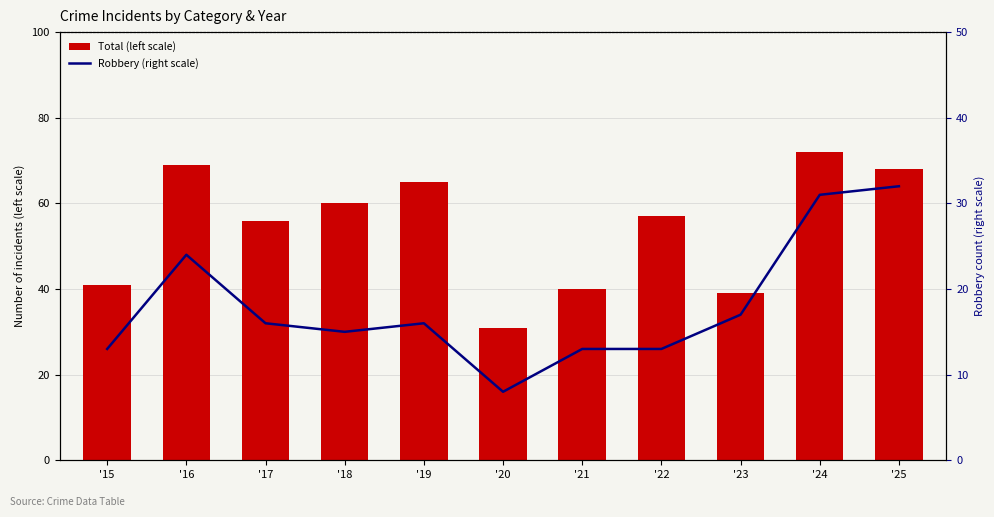

What is the difference between the Total (left scale) values at '24 and '15?

31